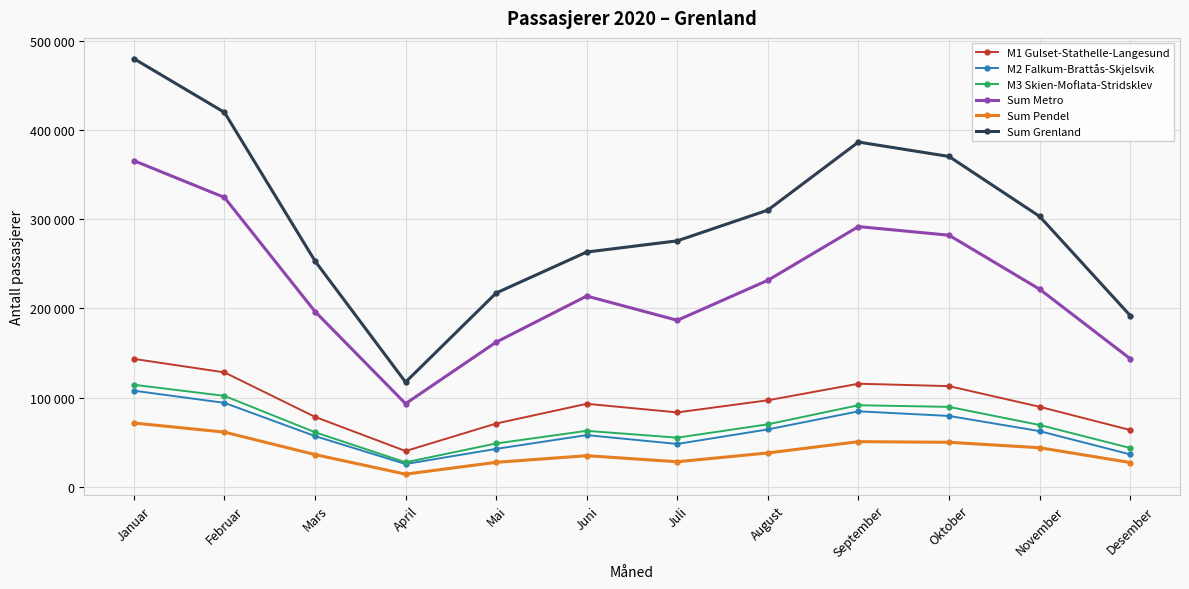

Does the chart have visible grid lines?

Yes